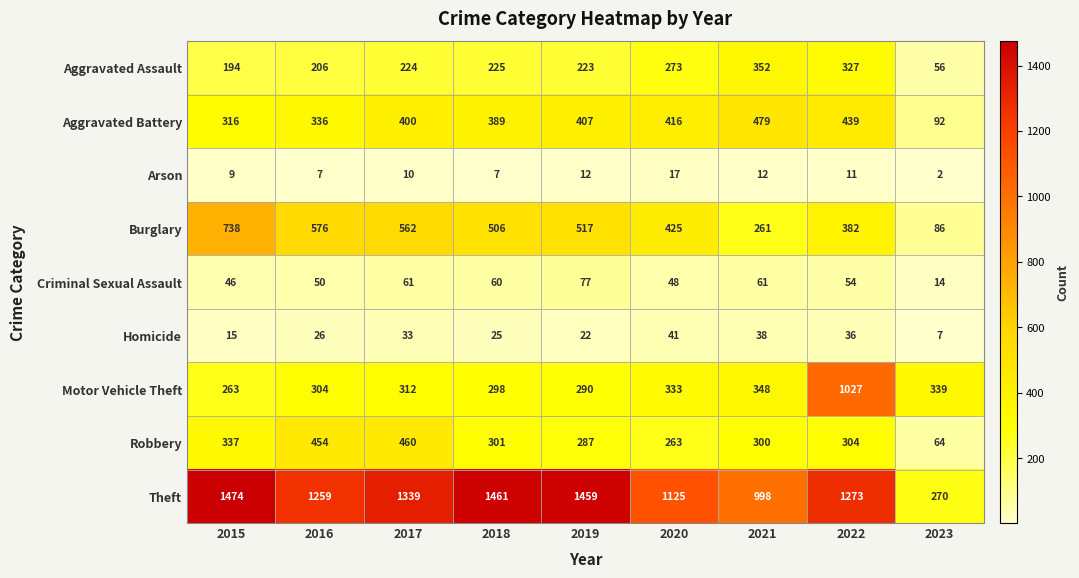

What is the difference between the highest and lowest values at 2020?

1108